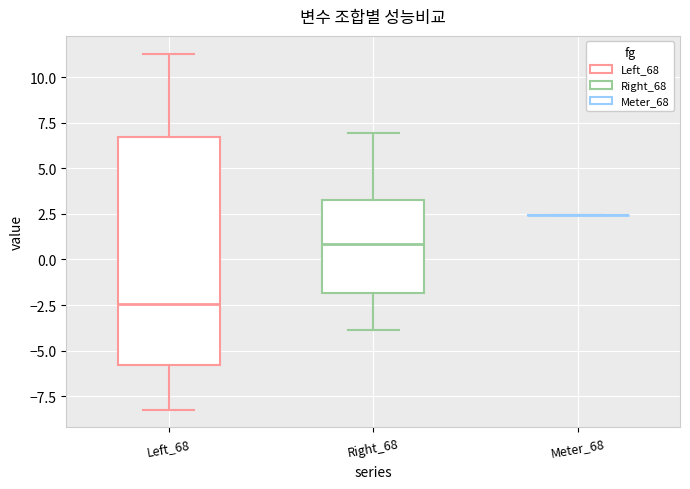

Reading left to right, transcribe this box plot: for each box, give where its median line is, the range the box spans, and where its two whiskers end, as read against the y-axis. The values are not printed on the chart, so give them approximately, as read against the axis.

Left_68: median -2.5, box -6.0 to 6.5, whiskers -8.0 to 11.5
Right_68: median 1.0, box -2.0 to 3.5, whiskers -4.0 to 7.0
Meter_68: box collapsed to a line at 2.5, whiskers 2.5 to 2.5